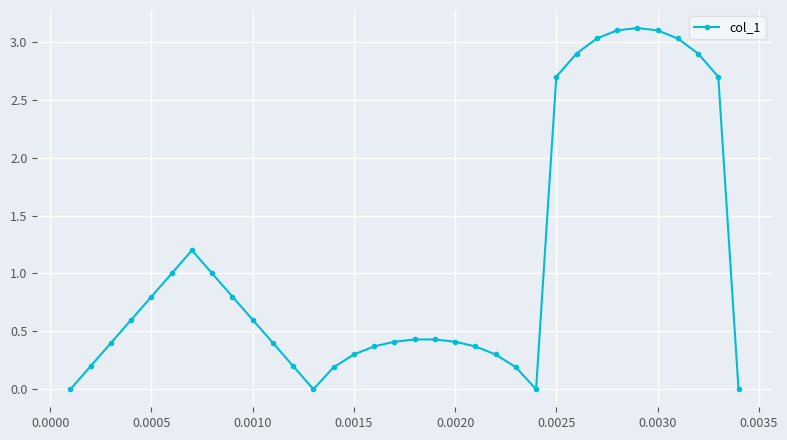

Reading left to right, transcribe all the data shown in this chart.

0.0	0.2	0.4	0.6	0.8	1.0	1.2	1.0	0.8	0.6	0.4	0.2	0.0	0.2	0.3	0.4	0.4	0.4	0.4	0.4	0.4	0.3	0.2	0.0	2.7	2.9	3.0	3.1	3.1	3.1	3.0	2.9	2.7	0.0